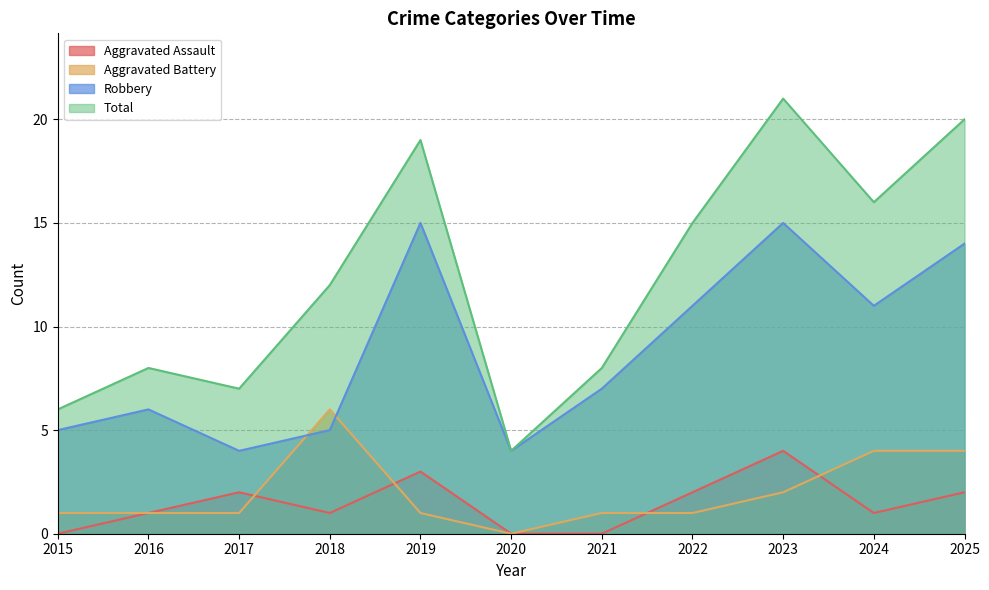

What is the spread (max minus min) of values at 2020?

4